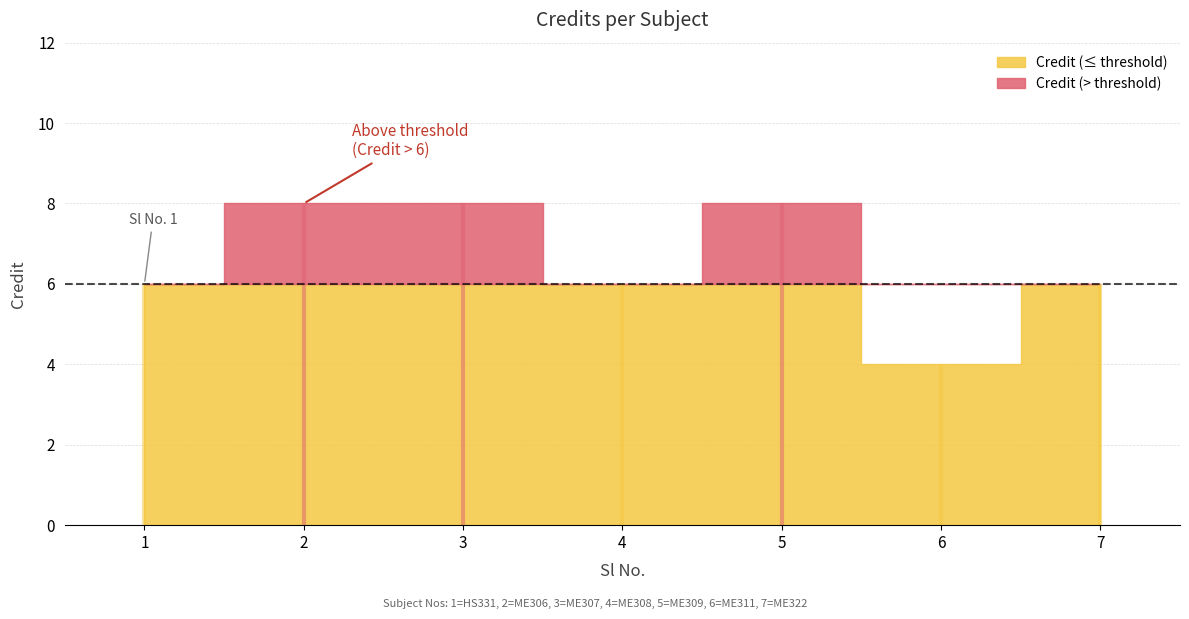

How many categories are shown in the chart?

7